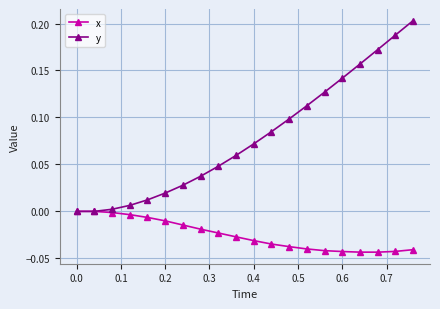

Which series has the largest total across all categories?

y